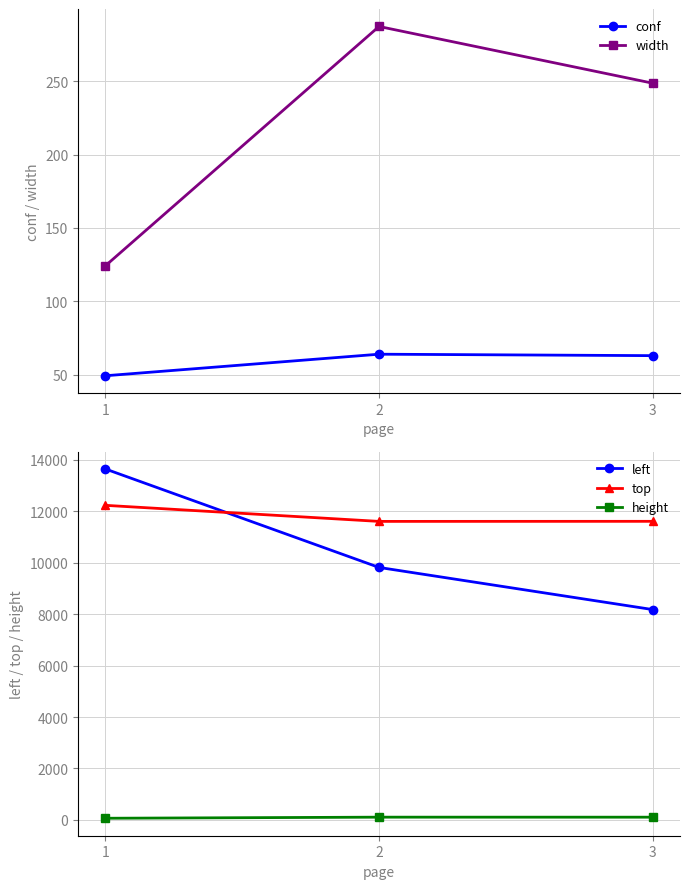

What is the value of the top point at the 2nd from the left?

11604.0